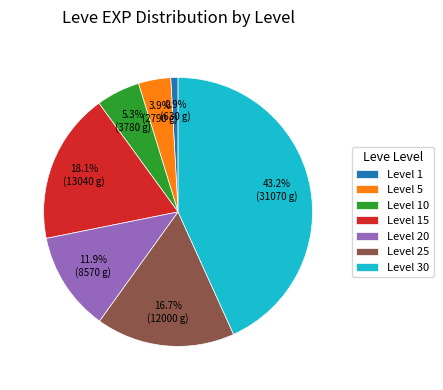

To the nearest percent, what is the difference between the largest and smallest slice percentages?

42%